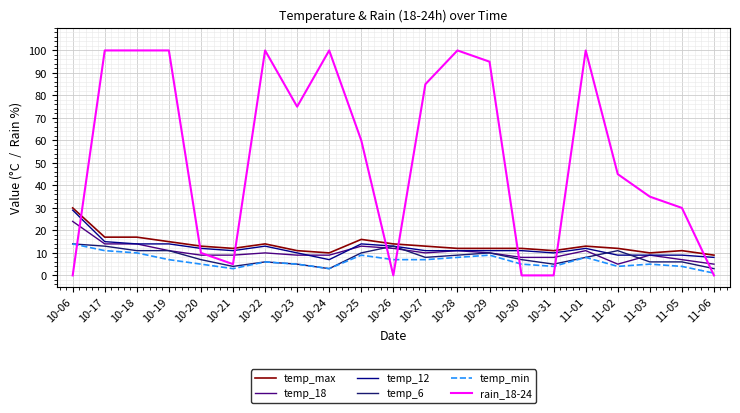

What is the maximum value for temp_min?

14